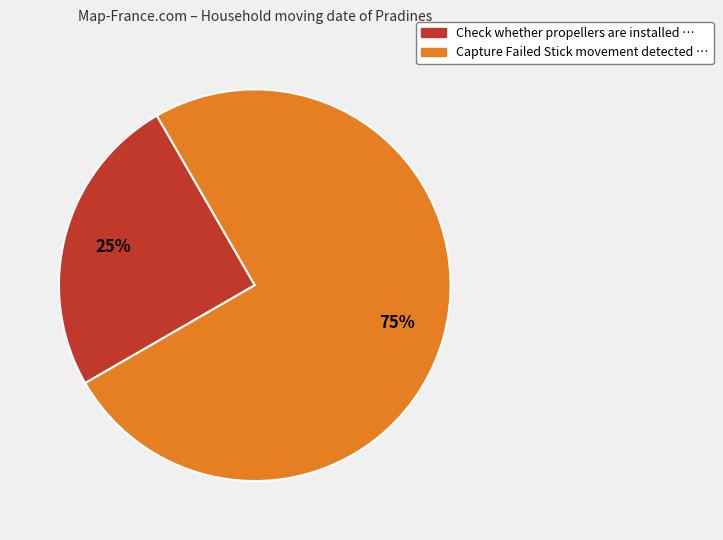

To the nearest percent, what is the difference between the Capture Failed Stick movement detected and Check whether propellers are installed slice percentages?

50%